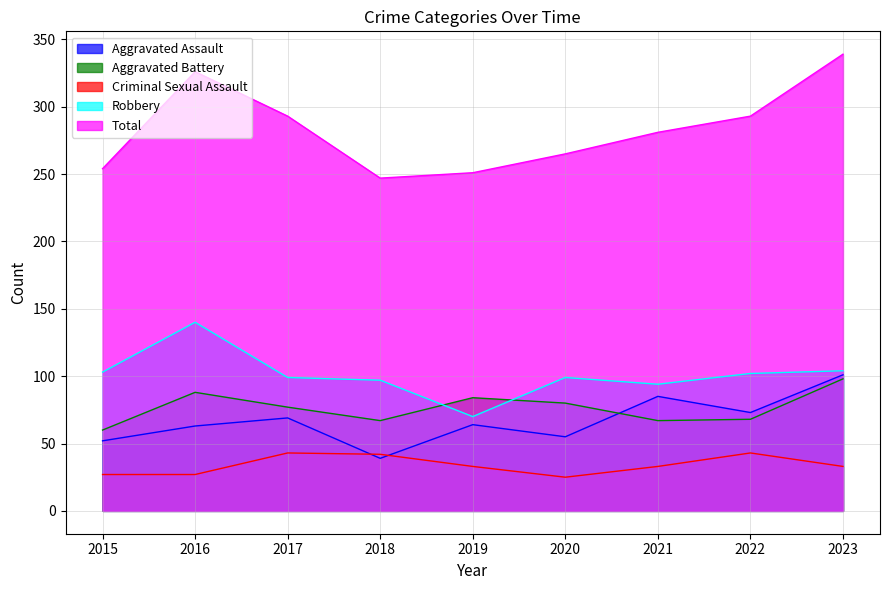

In Robbery, how many points are lower than both neighbors (excluding endpoints)?

2